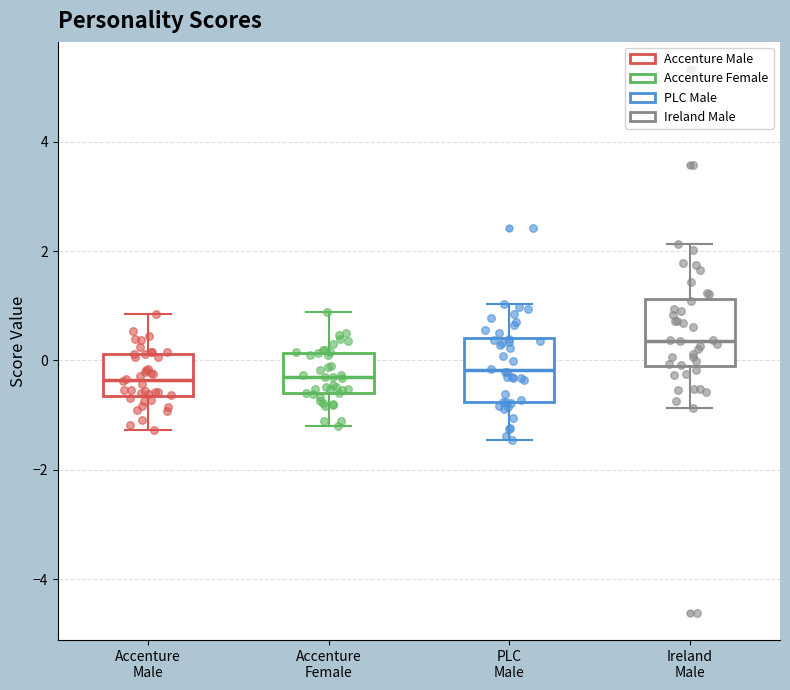

Reading left to right, transcribe this box plot: for each box, give where its median line is, the range the box spans, and where its two whiskers end, as read against the y-axis. The values are not printed on the chart, so give them approximately, as read against the axis.

Accenture Male: median -0.4, box -0.6 to 0.2, whiskers -1.2 to 0.8
Accenture Female: median -0.4, box -0.6 to 0.2, whiskers -1.2 to 0.8
PLC Male: median -0.2, box -0.8 to 0.4, whiskers -1.4 to 1.0
Ireland Male: median 0.4, box -0.2 to 1.2, whiskers -0.8 to 2.2